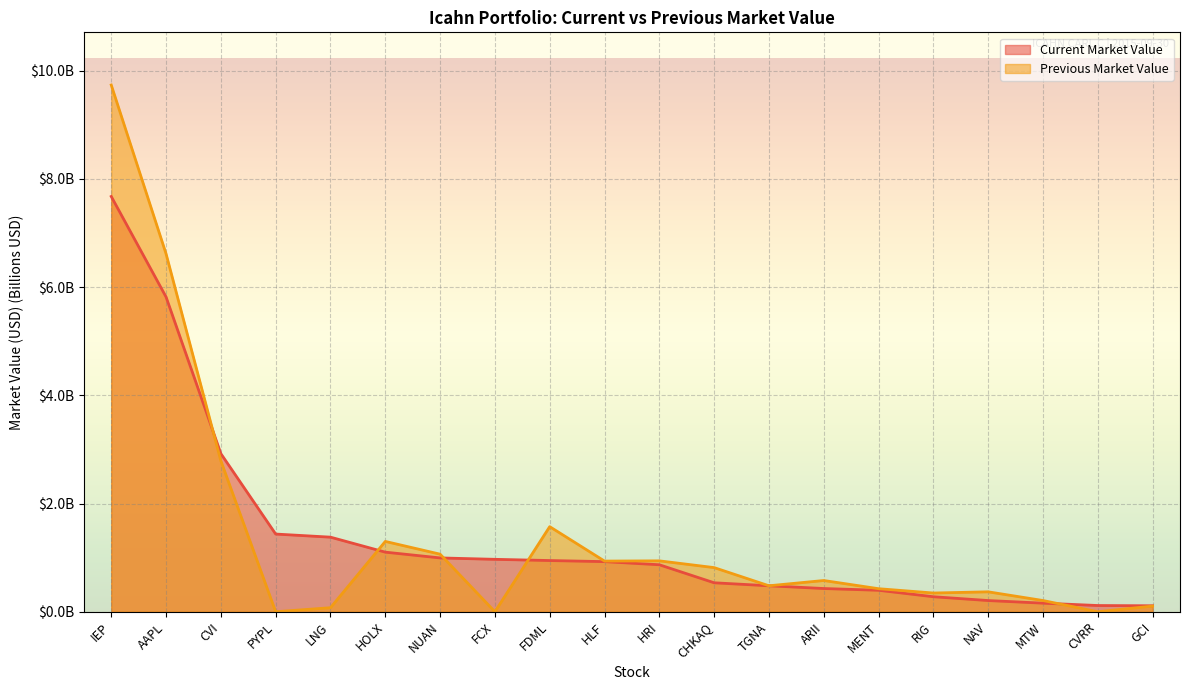

What is the value of the Previous Market Value point at the 16th from the left?

0.3